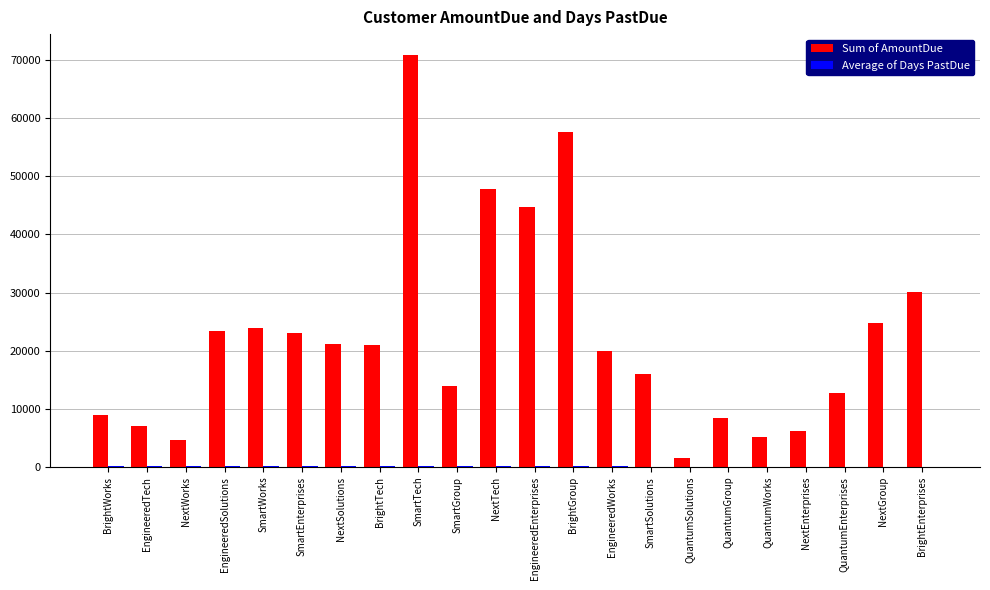

What is the sum of all Sum of AmountDue values?

492572.5